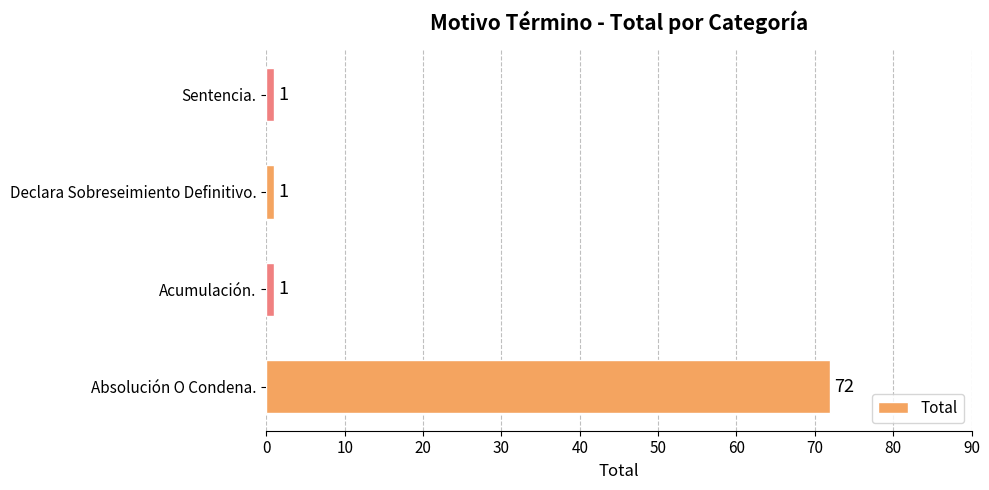

Approximately how many times larger is the value at Absolución O Condena. compared to Sentencia.?

72.0